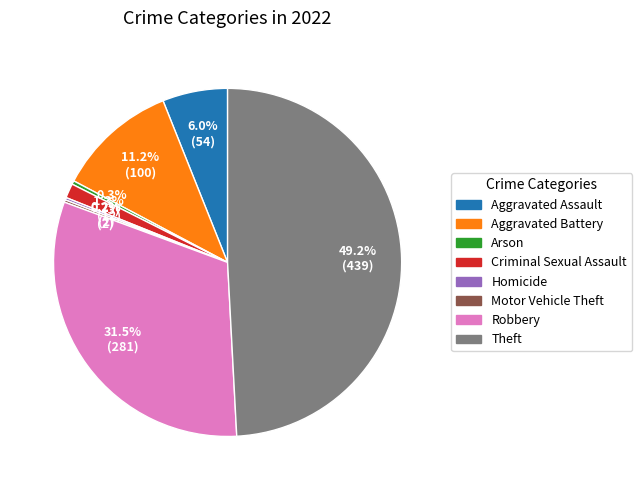

Which category has the biggest portion of the pie?

Theft